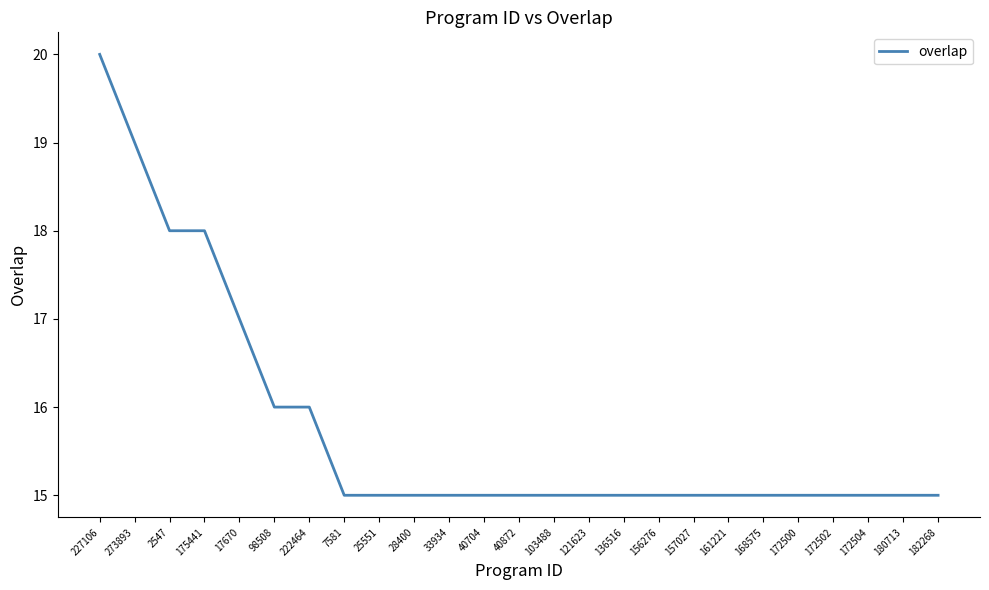

How many series are shown in this chart?

1